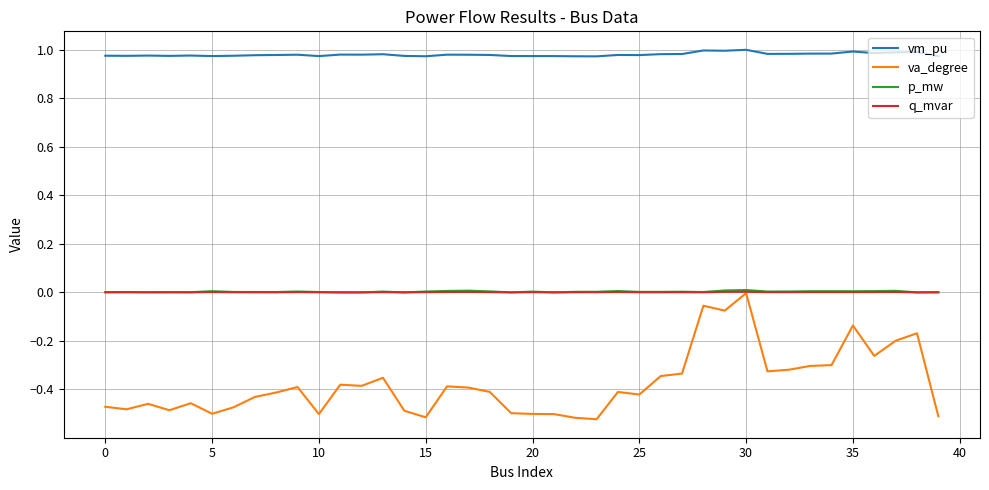

Which series has the widest spread of values?

va_degree